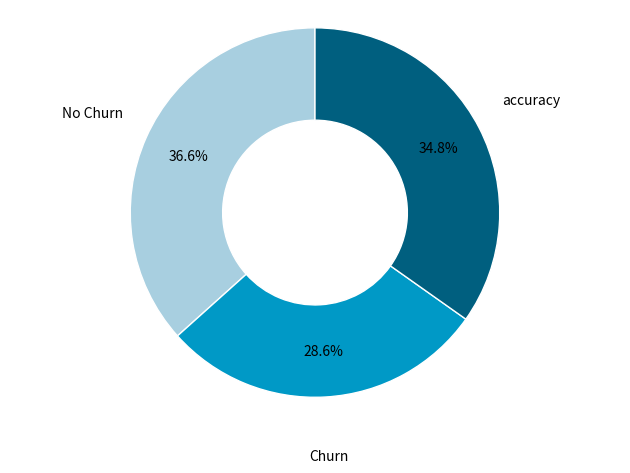

How many segments does this pie chart have?

3